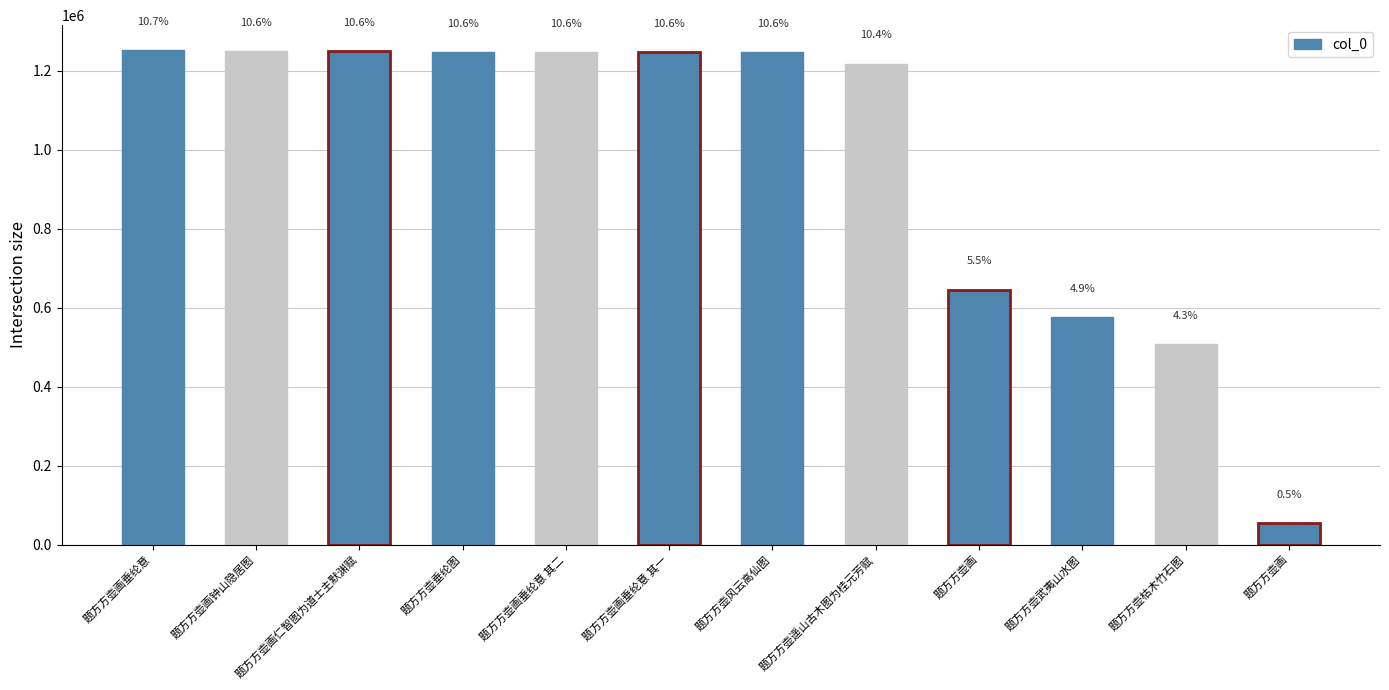

How many bars are there in total?

12